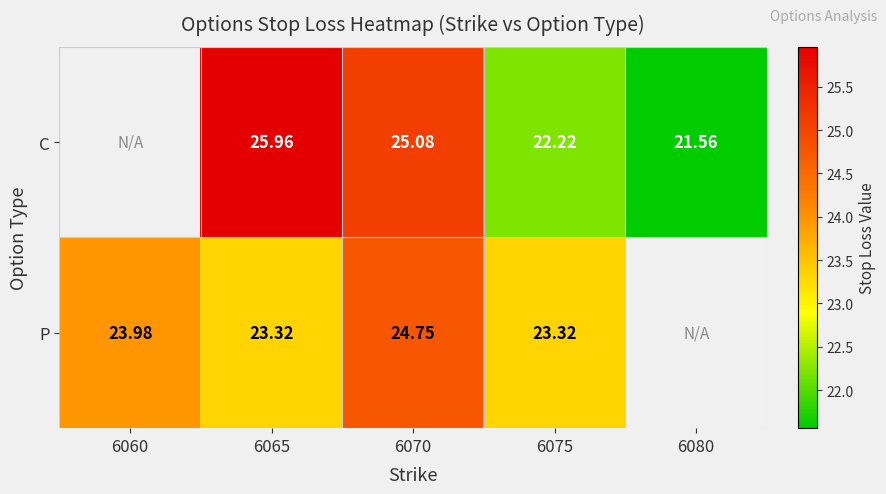

Is the value of P at 6075 greater than the value of C at 6065?

No